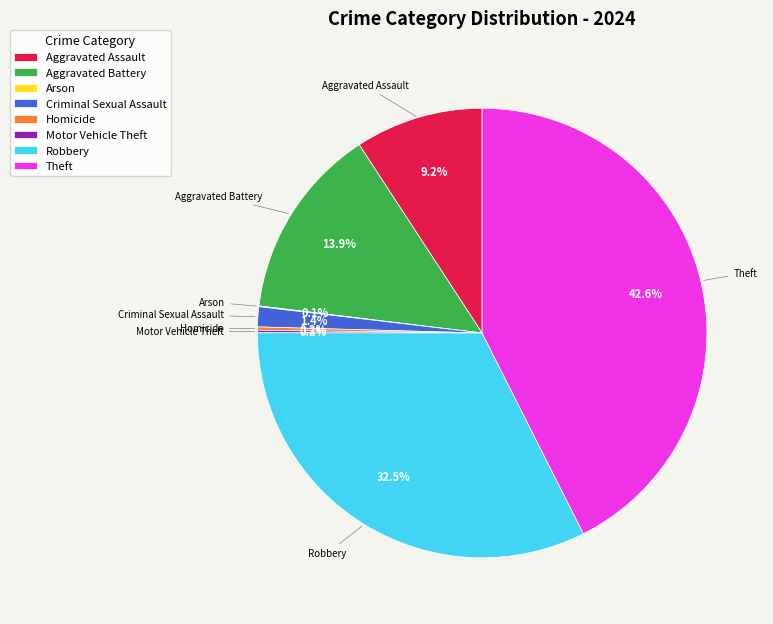

To the nearest percent, what percentage of the pie is Aggravated Battery?

14%